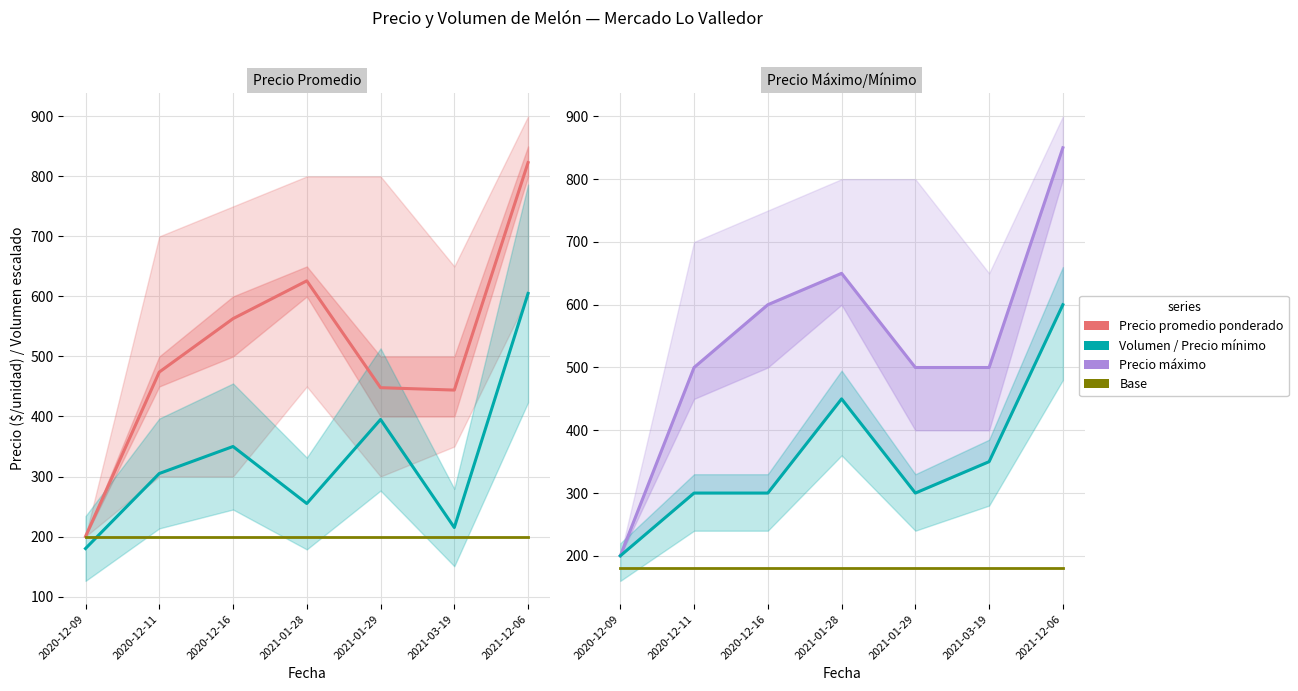

How many Precio mínimo values are between 300 and 450?

5